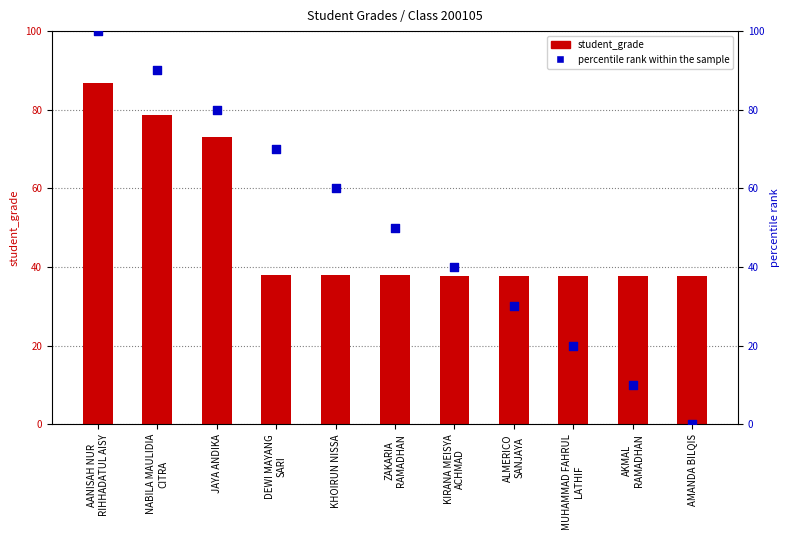

Which series contains the lowest Y value?

percentile rank within the sample